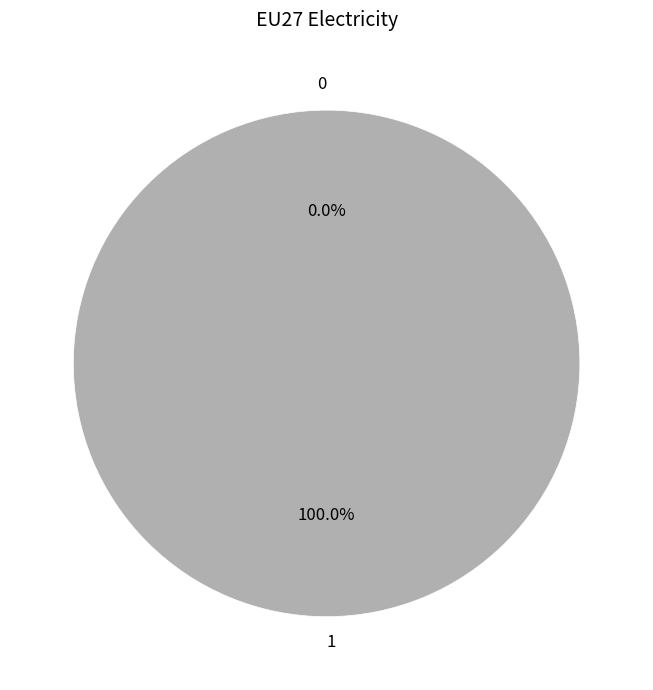

Rank the categories by value from lowest to highest.

0, 1